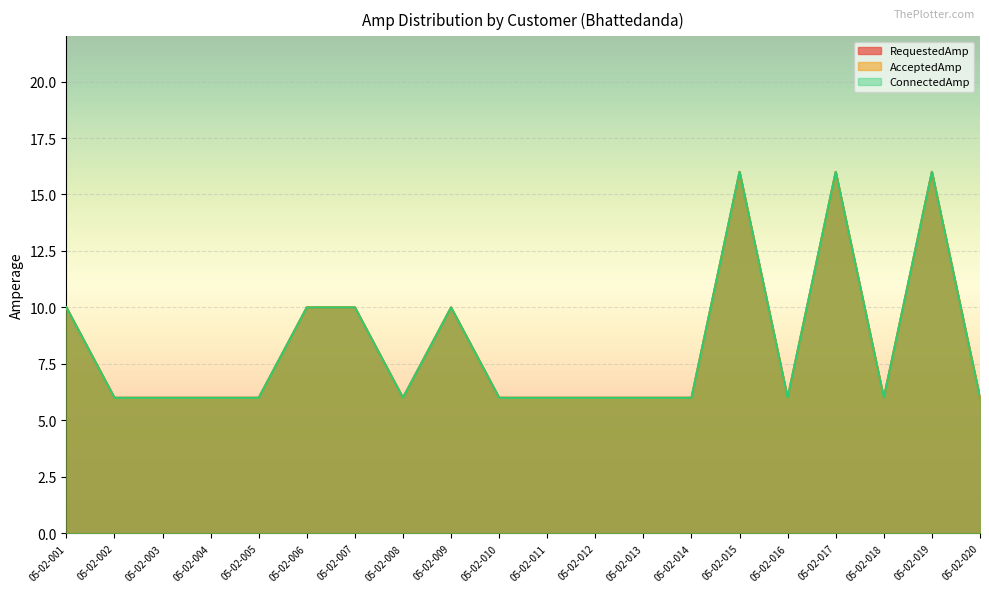

What are all the series names shown in the legend?

RequestedAmp, AcceptedAmp, ConnectedAmp